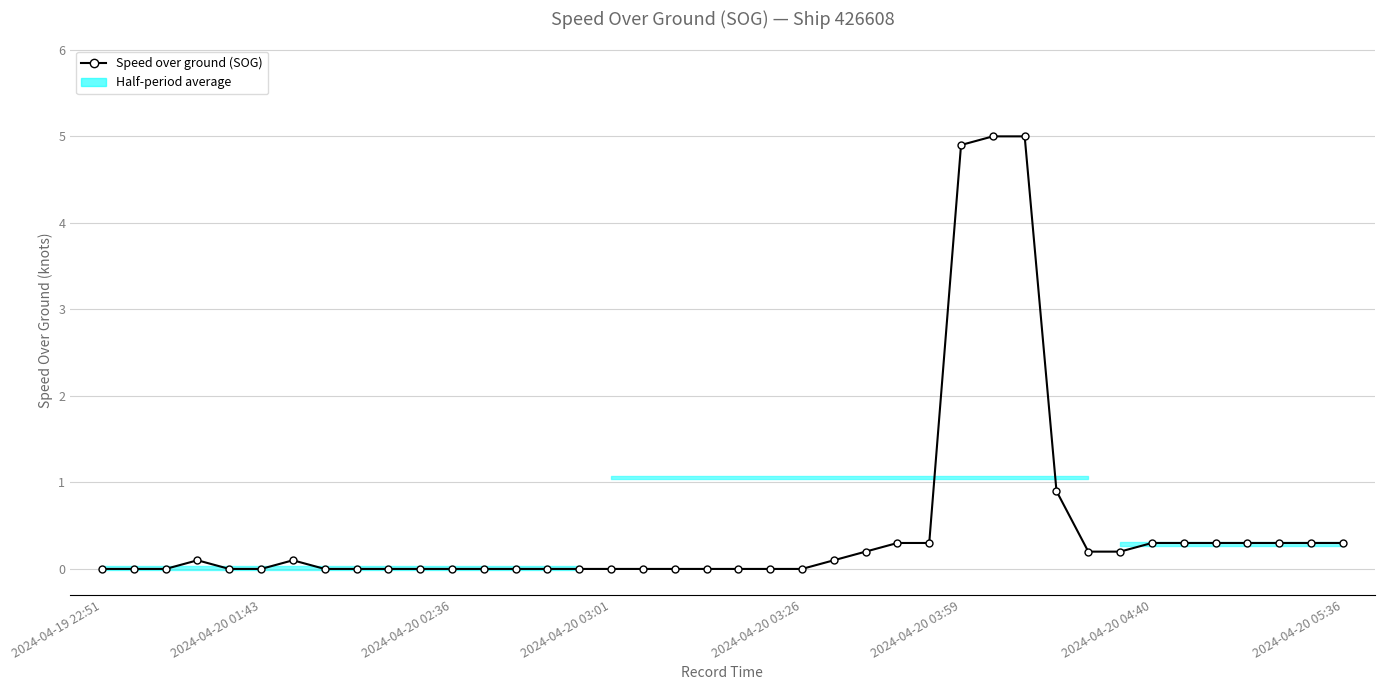

Rank the categories by value from highest to lowest.

28, 29, 27, 30, 25, 26, 33, 34, 35, 36, 37, 38, 39, 24, 31, 32, 2024-04-20 03:01, 2024-04-20 04:40, 23, 2024-04-19 22:51, 2024-04-20 01:43, 2024-04-20 02:36, 2024-04-20 03:26, 2024-04-20 03:59, 2024-04-20 05:36, 8, 9, 10, 11, 12, 13, 14, 15, 16, 17, 18, 19, 20, 21, 22